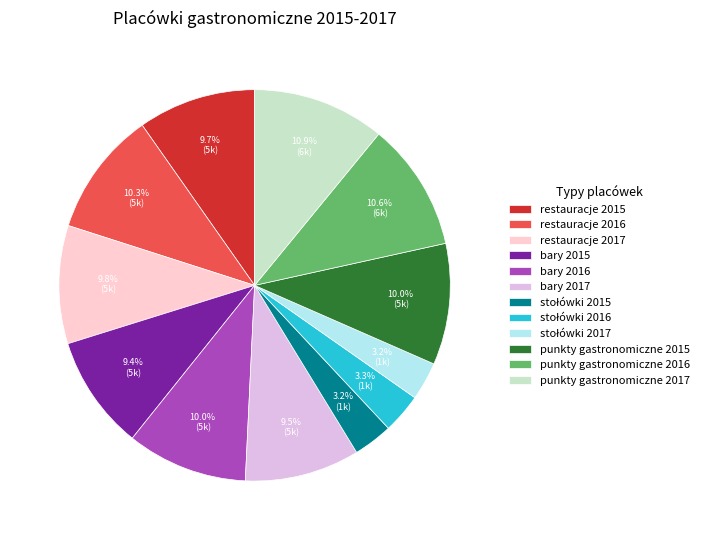

Count the number of slices in the pie.

12